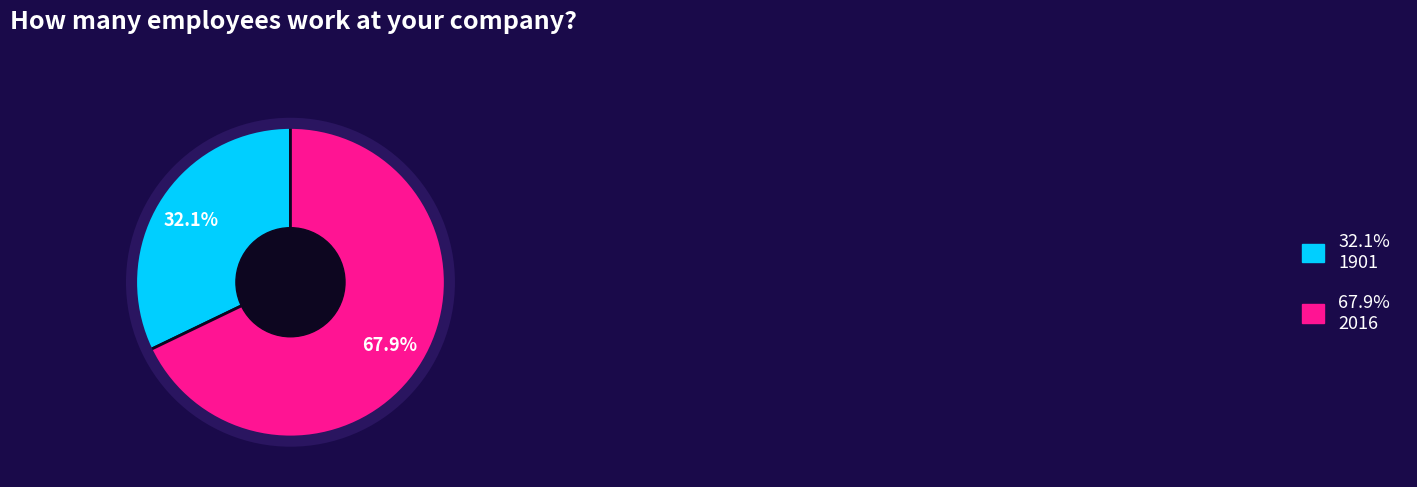

Is there a majority slice in this chart?

Yes